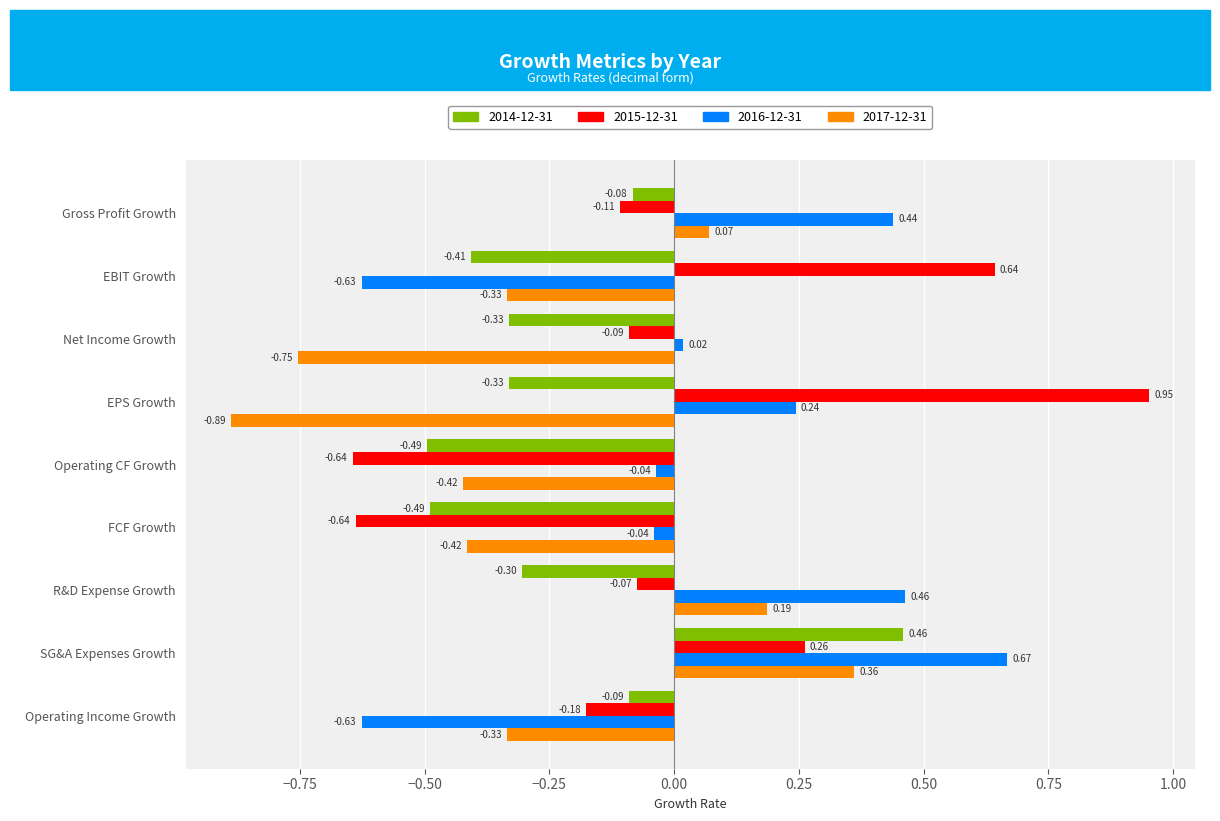

Which category has the lowest value in the 2017-12-31 series?

EPS Growth